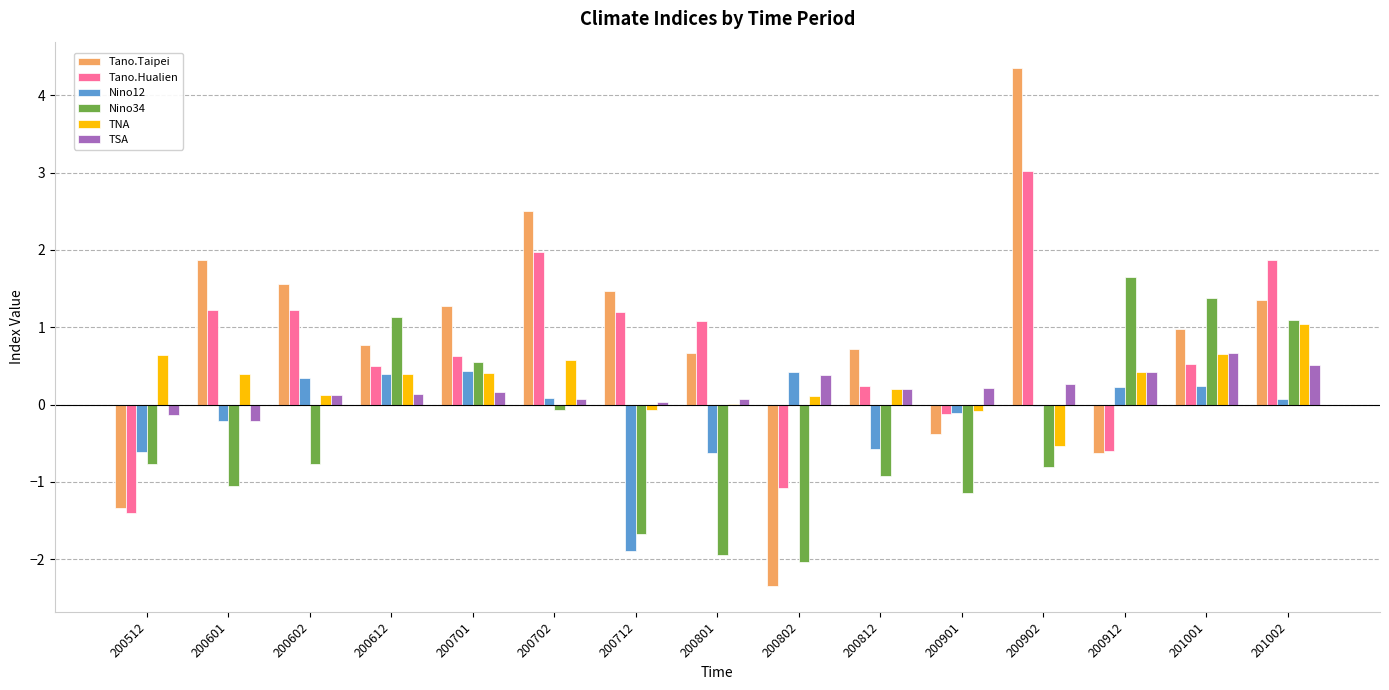

What is the sum of all TNA values?

4.3